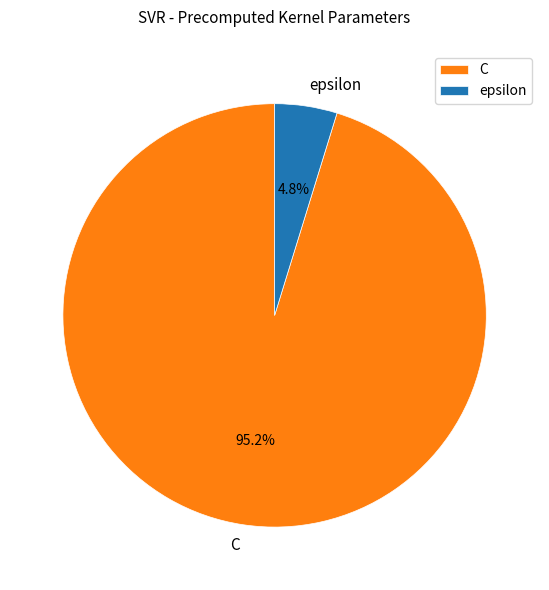

What is the total percentage of C and epsilon?

100.0%